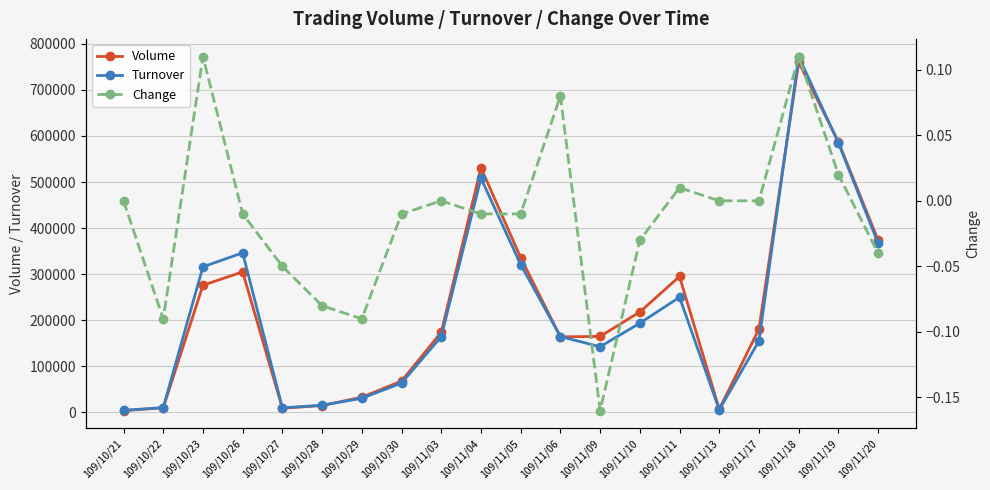

The Volume series shows 276000.0 at 109/10/23. True or false?

True